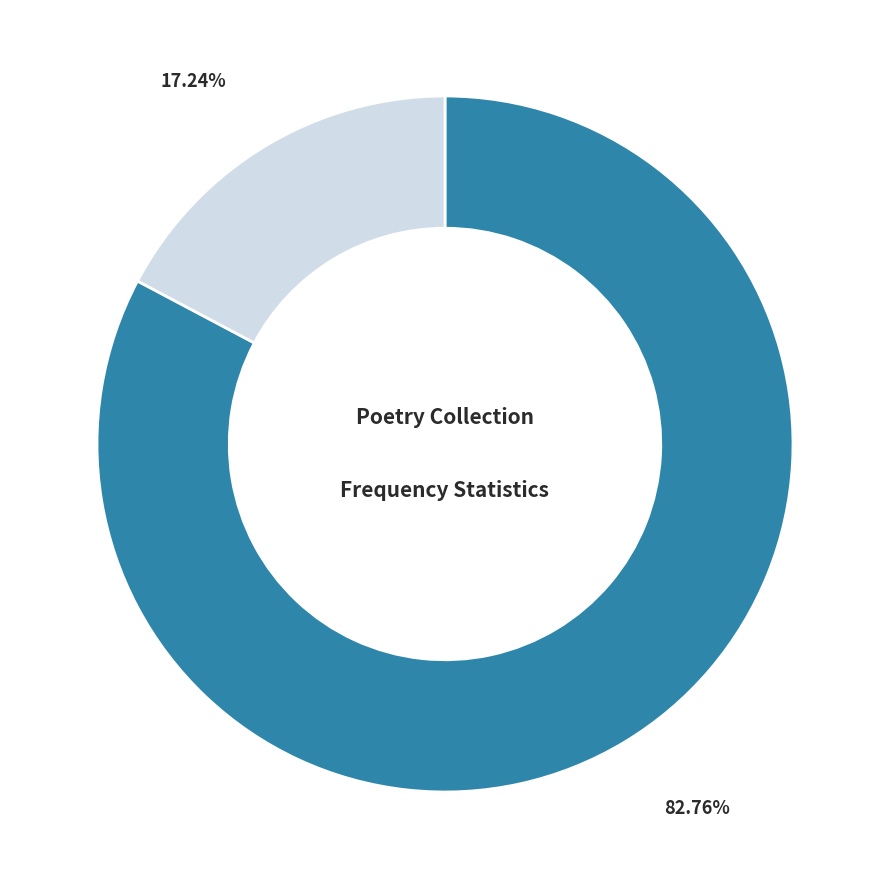

How many slices are in this pie chart?

2